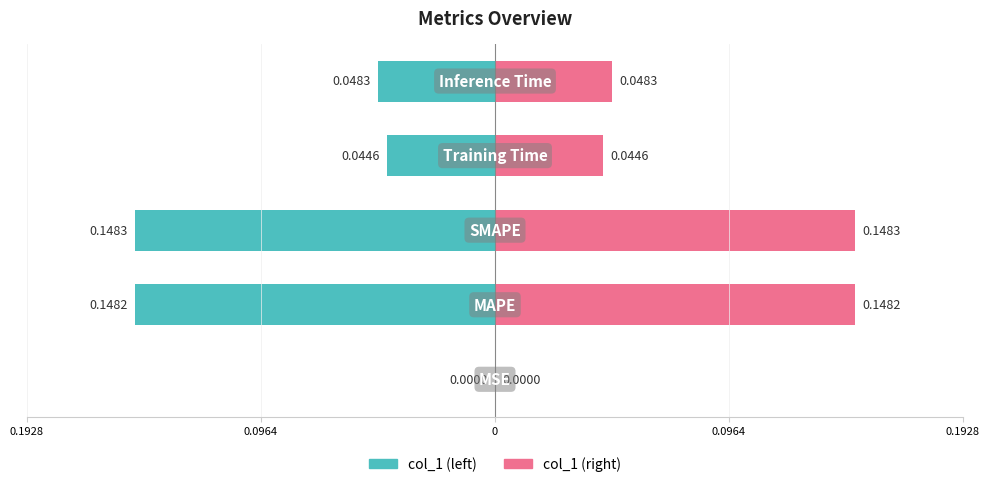

What is the sum of all col_1 (left) values?

-0.4